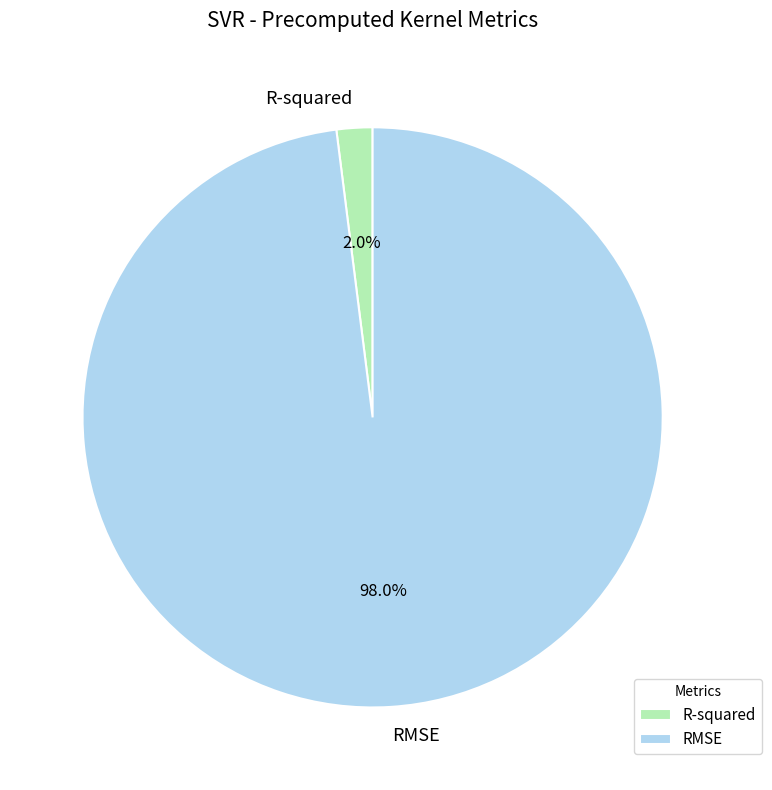

What is the smallest slice in the pie chart?

R-squared